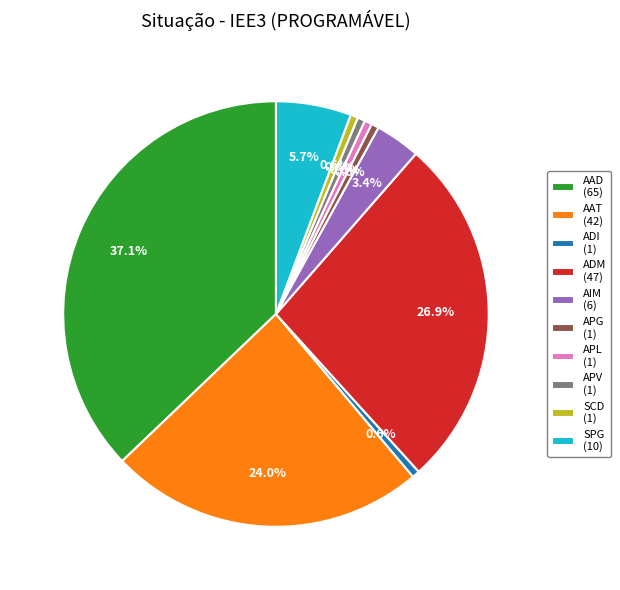

Is the sum of SPG (10) and AAT (42) greater than half?

No